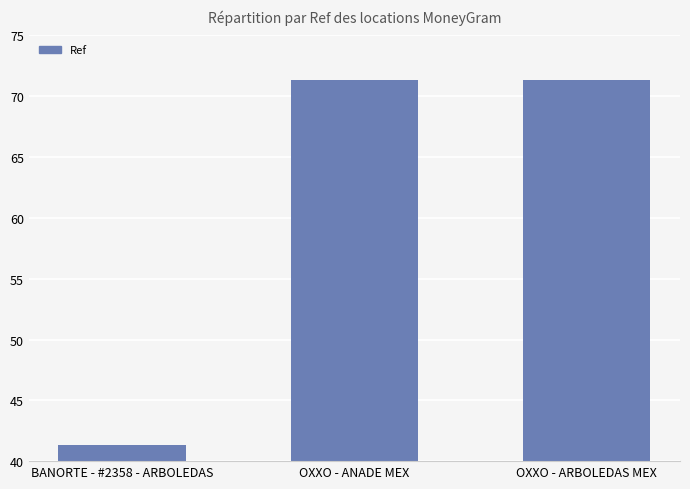

What is the label of the 3rd bar from the right?

BANORTE - #2358 - ARBOLEDAS